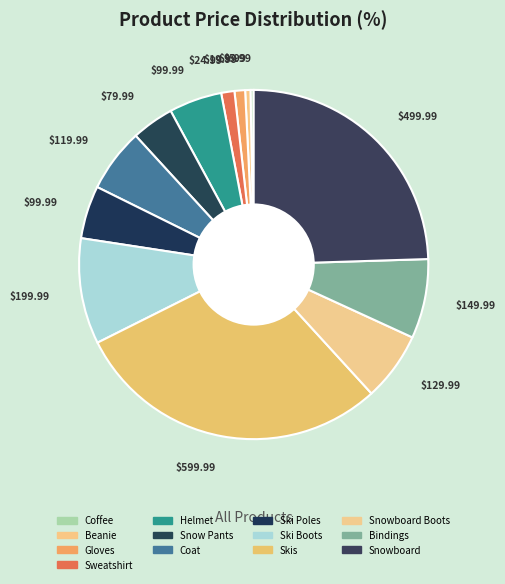

How many segments does this pie chart have?

13